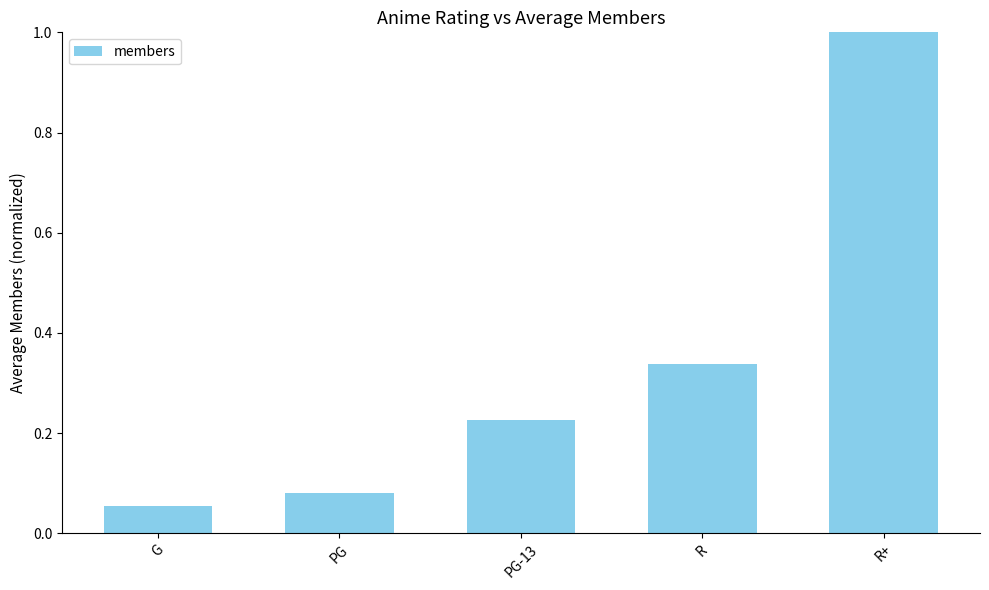

Where is the data nearest to the value 0?

G